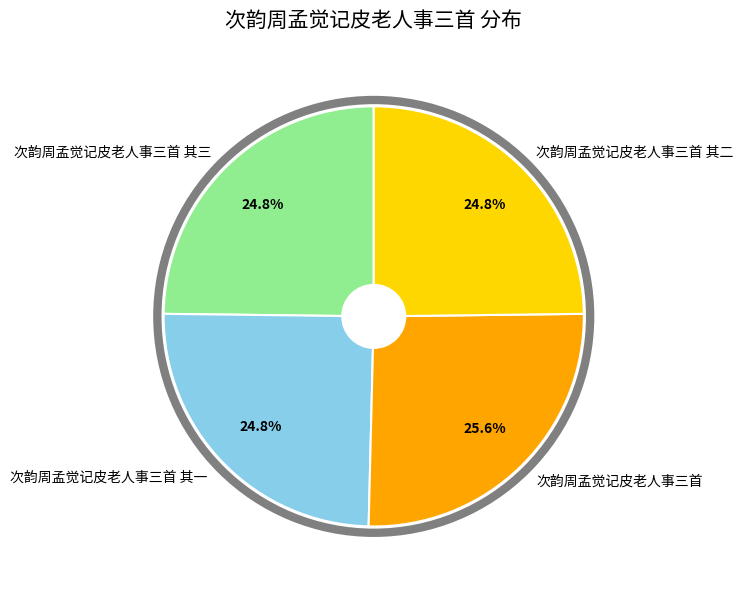

True or false: 次韵周孟觉记皮老人事三首 其二 accounts for 35% of the total.

False